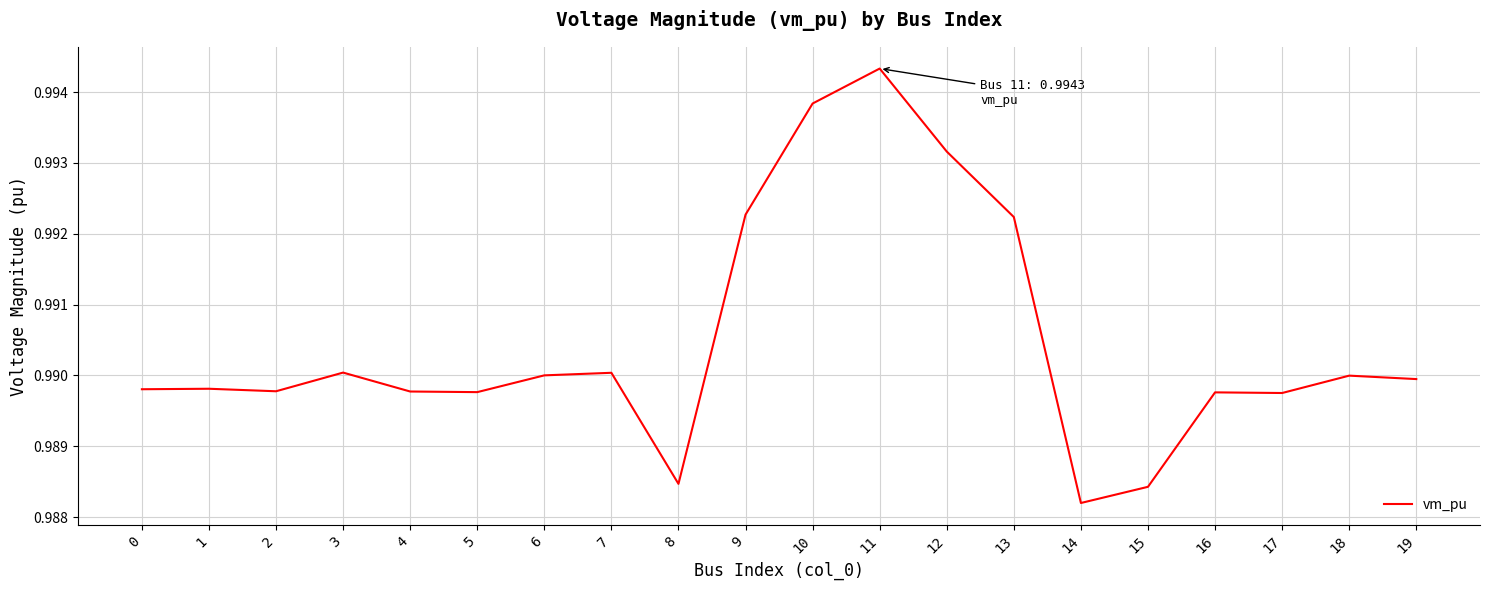

Where is the data nearest to the value 0?

14